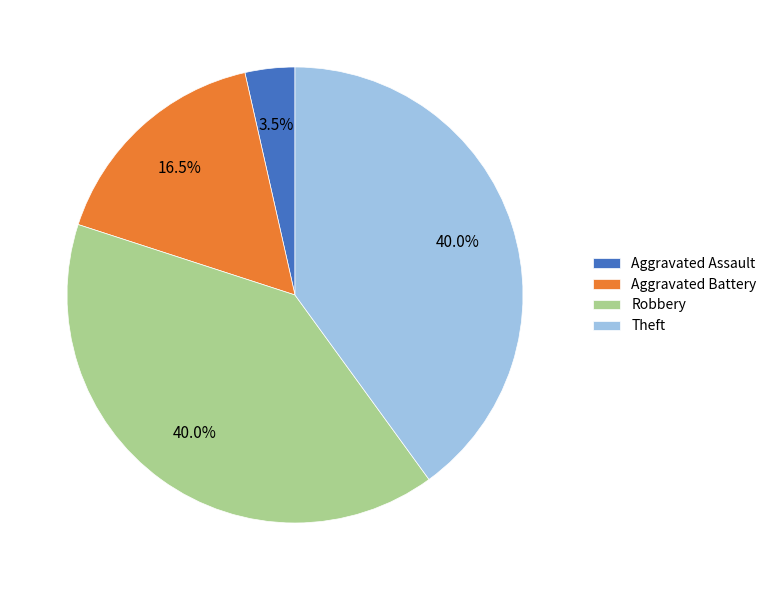

What is the smallest slice in the pie chart?

Aggravated Assault